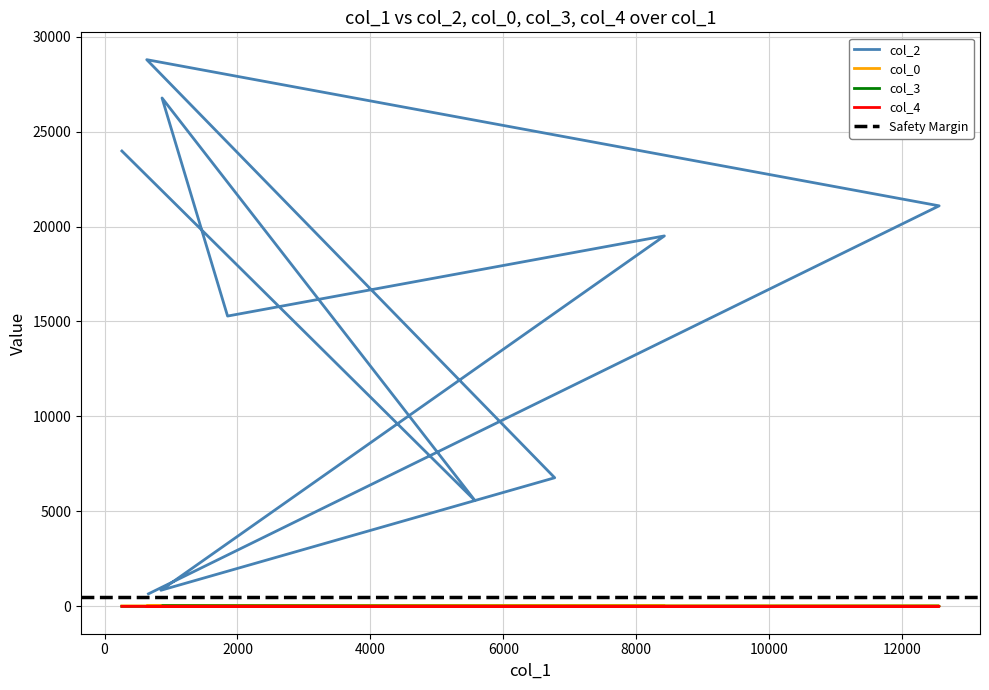

At how many categories does at least one series exceed 12916?

6